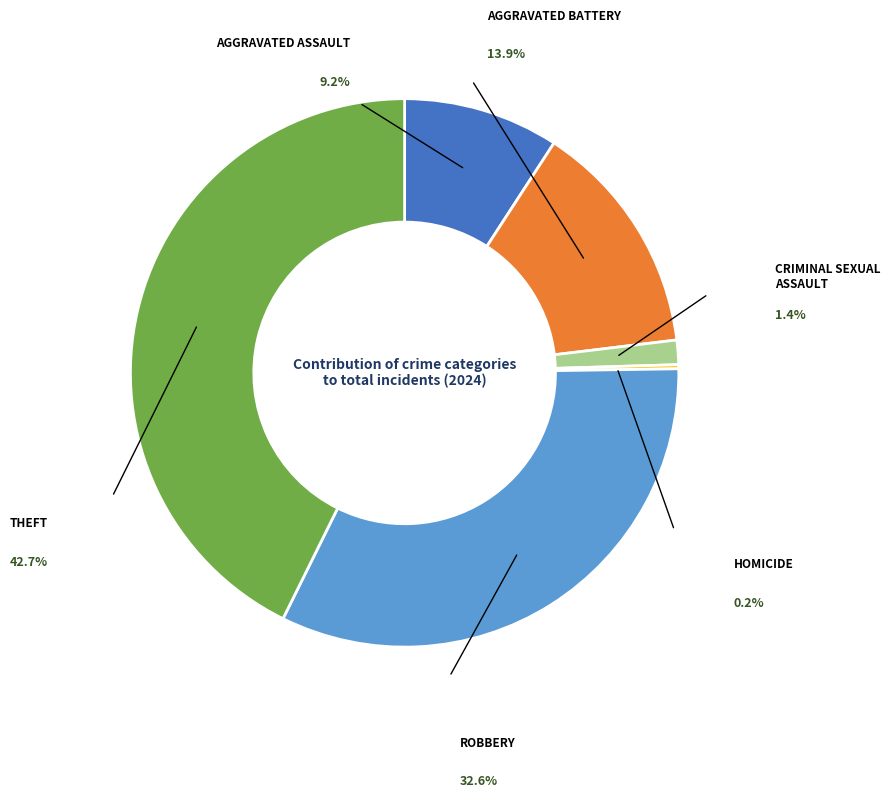

What percentage is the Aggravated Battery slice, to the nearest percent?

14%